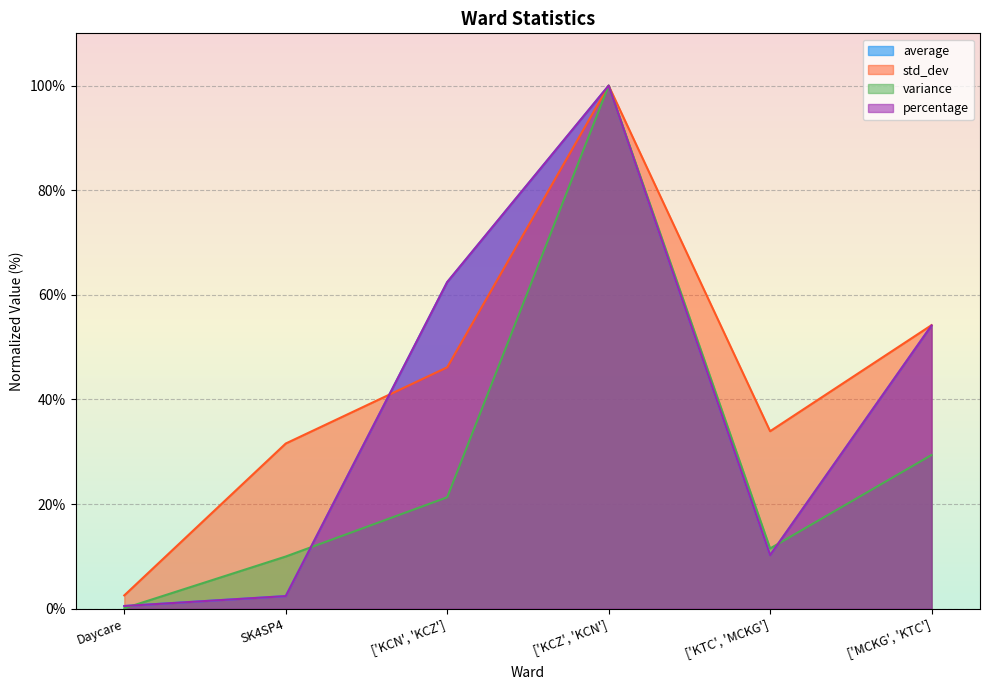

At how many categories does at least one series exceed 19?

5